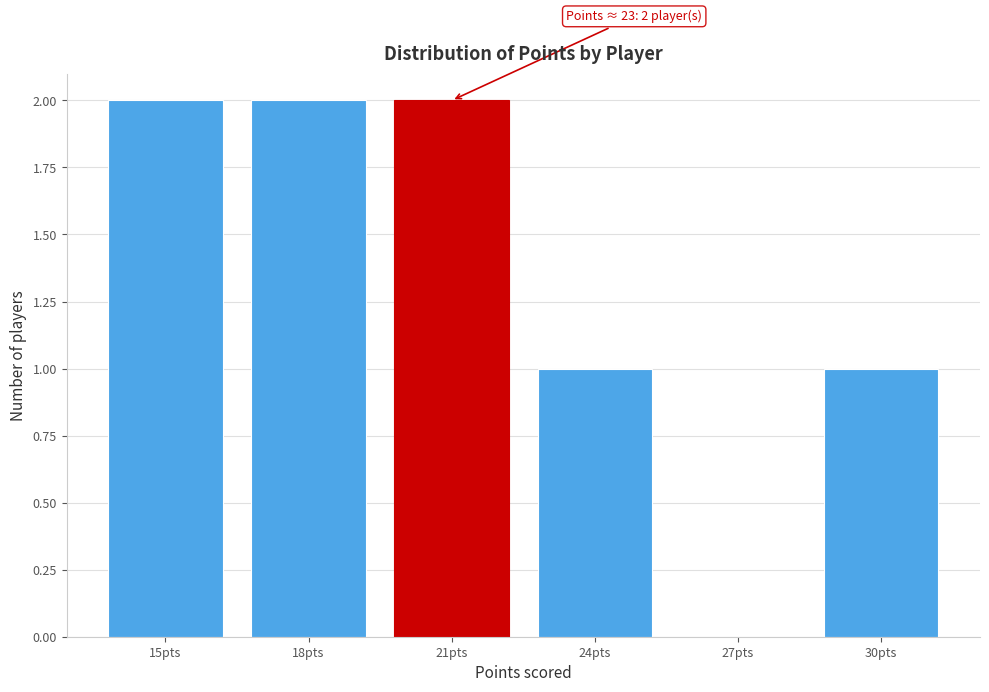

Reading left to right, what are all the values shown in this chart?

15pts=2	18pts=2	21pts=2	24pts=1	27pts=0	30pts=1